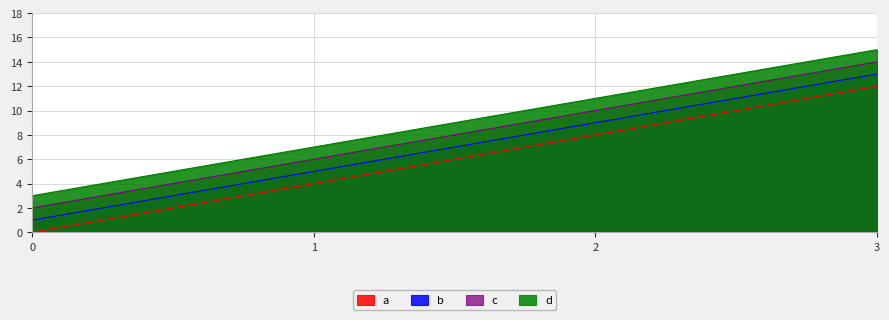

The value of a at 3 is 16. True or false?

False